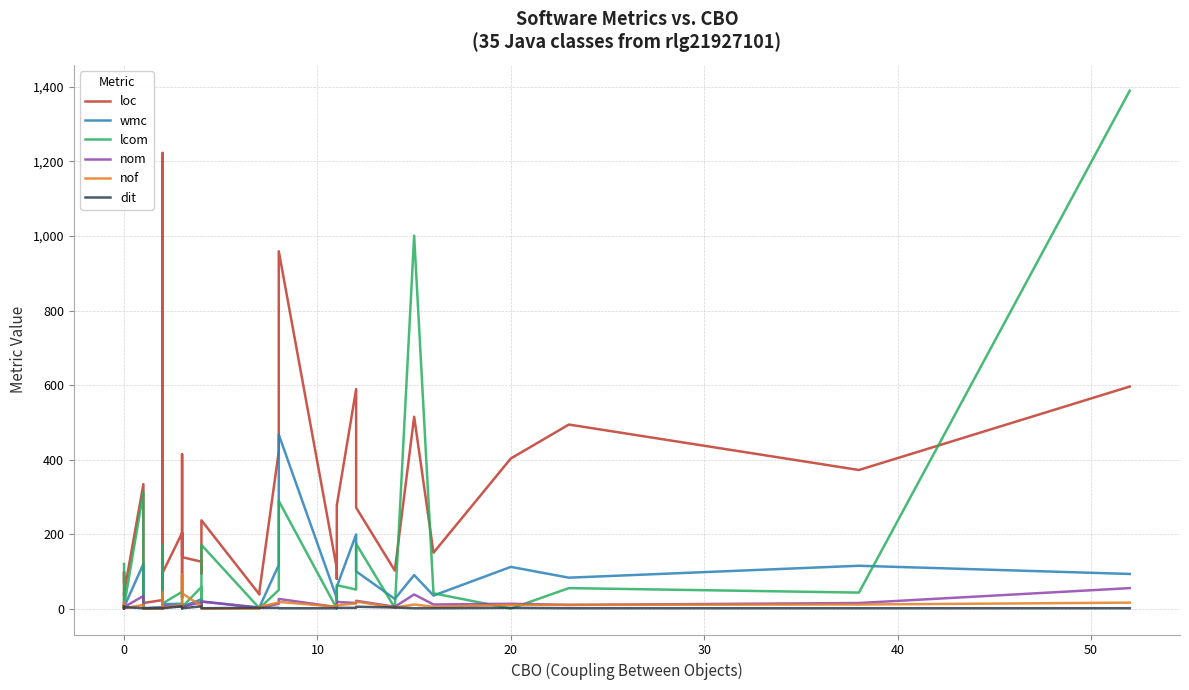

What is the average value of the dit series?

2